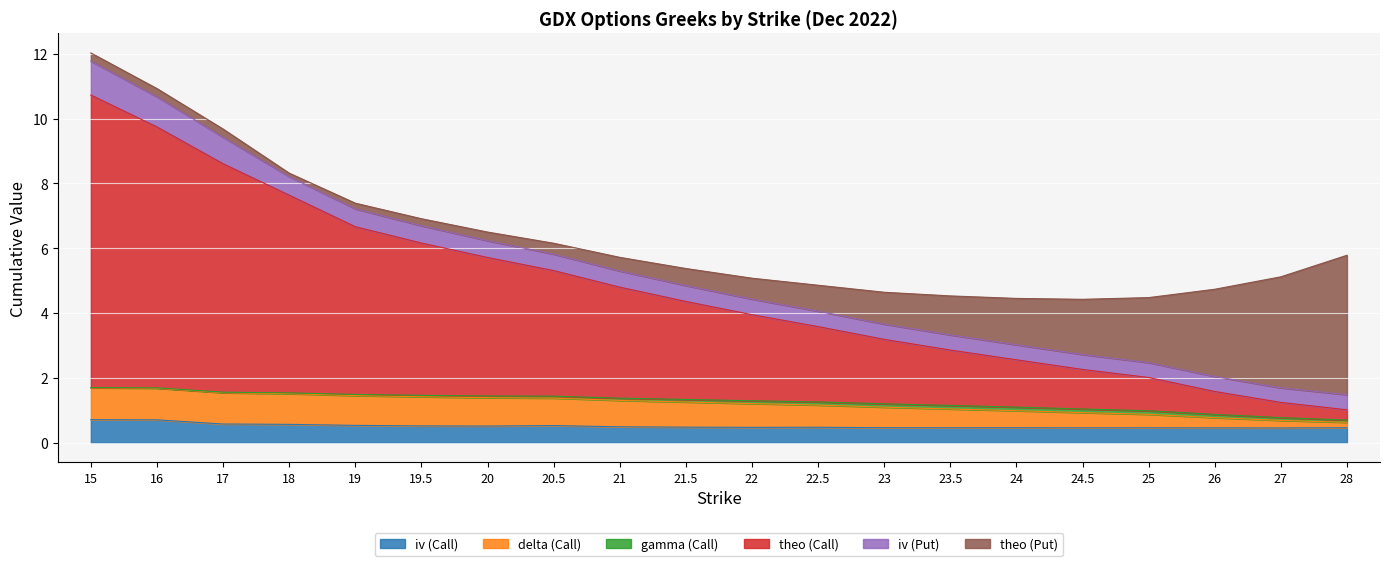

How many lines are shown in the chart?

6